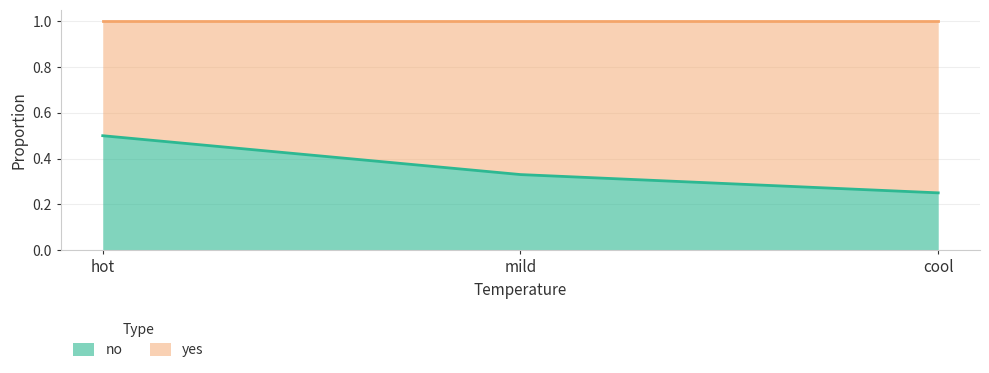

Rank the categories by value from highest to lowest.

hot, mild, cool